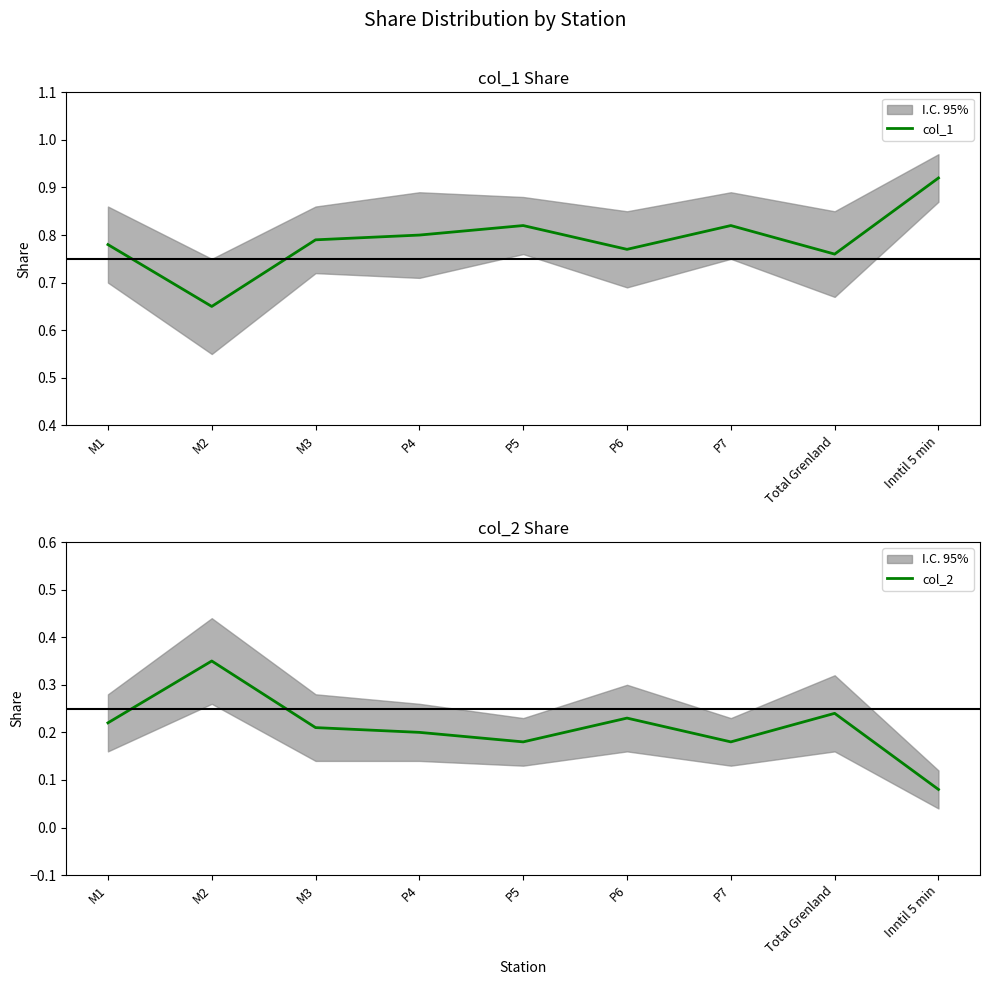

Between Inntil 5 min and Total Grenland, which is larger?

Inntil 5 min